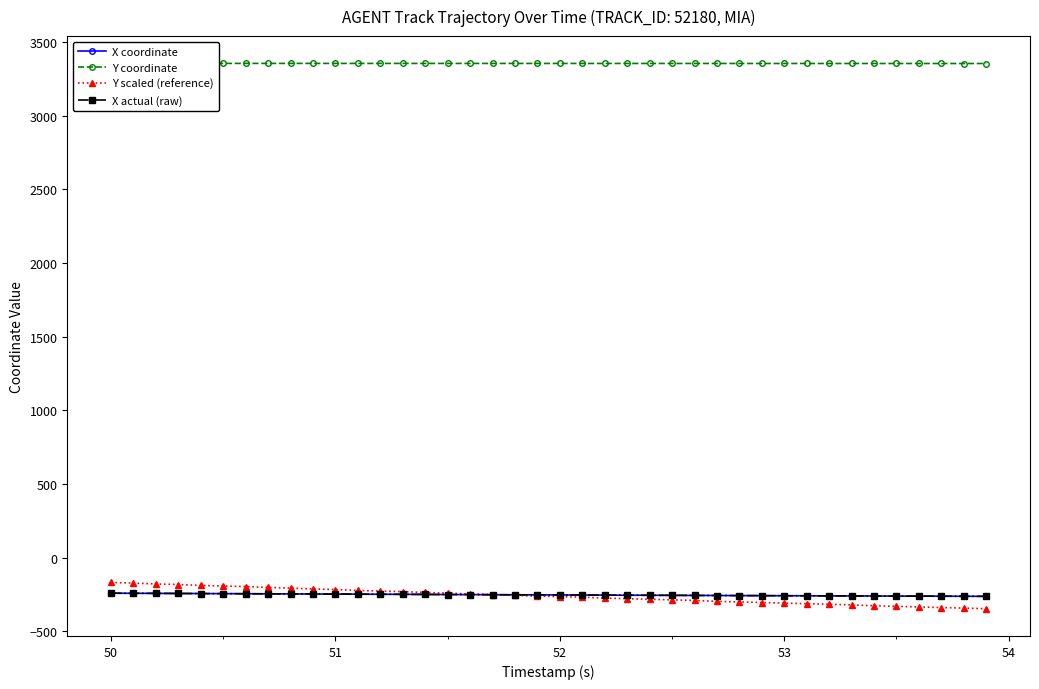

How many lines are shown in the chart?

4